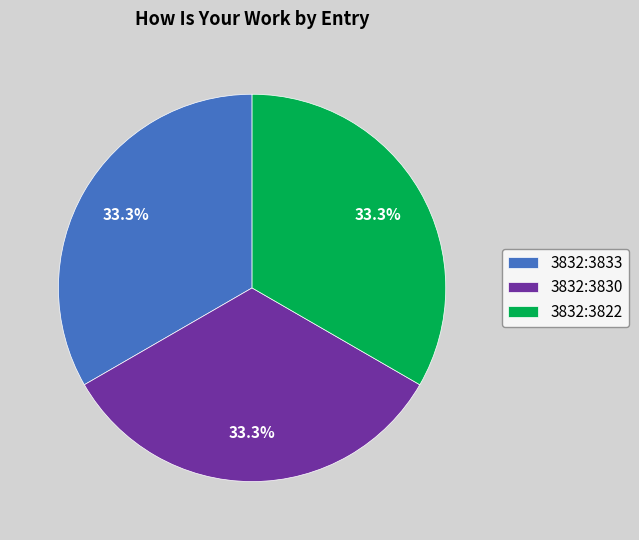

Do 3832:3830 and 3832:3822 together represent more than half of the pie?

Yes